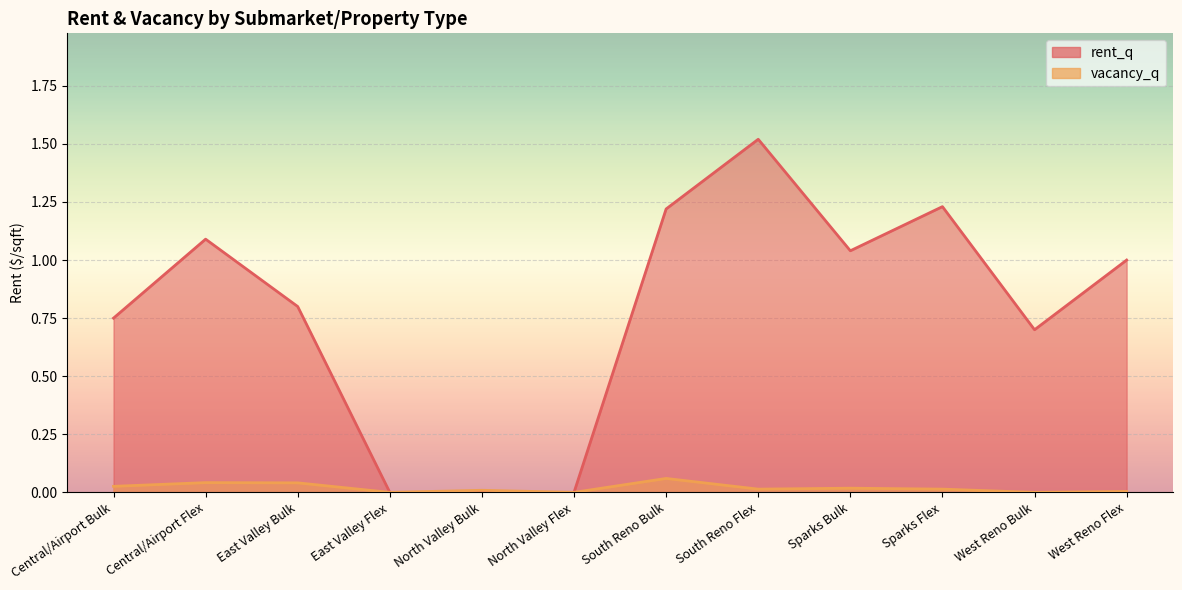

Reading left to right, list all the values displayed in this chart.

rent_q: Central/Airport Bulk=0.8	Central/Airport Flex=1.1	East Valley Bulk=0.8	East Valley Flex=0.0	North Valley Bulk=0.0	North Valley Flex=0.0	South Reno Bulk=1.2	South Reno Flex=1.5	Sparks Bulk=1.0	Sparks Flex=1.2	West Reno Bulk=0.7	West Reno Flex=1.0
vacancy_q: Central/Airport Bulk=0.0	Central/Airport Flex=0.0	East Valley Bulk=0.0	East Valley Flex=0.0	North Valley Bulk=0.0	North Valley Flex=0.0	South Reno Bulk=0.1	South Reno Flex=0.0	Sparks Bulk=0.0	Sparks Flex=0.0	West Reno Bulk=0.0	West Reno Flex=0.0